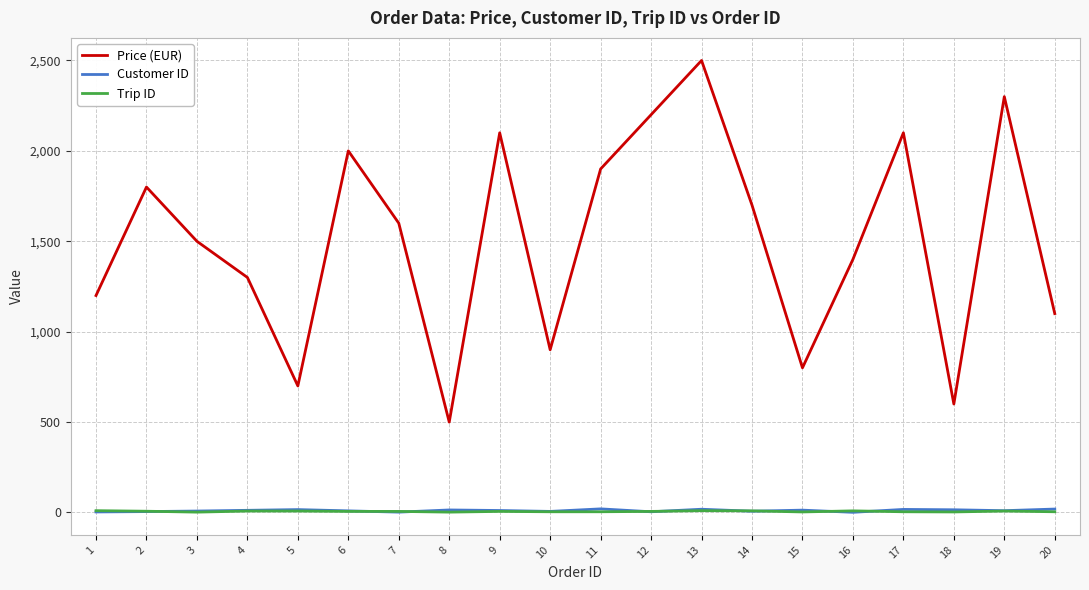

The value of Price (EUR) at 11 is 756. True or false?

False